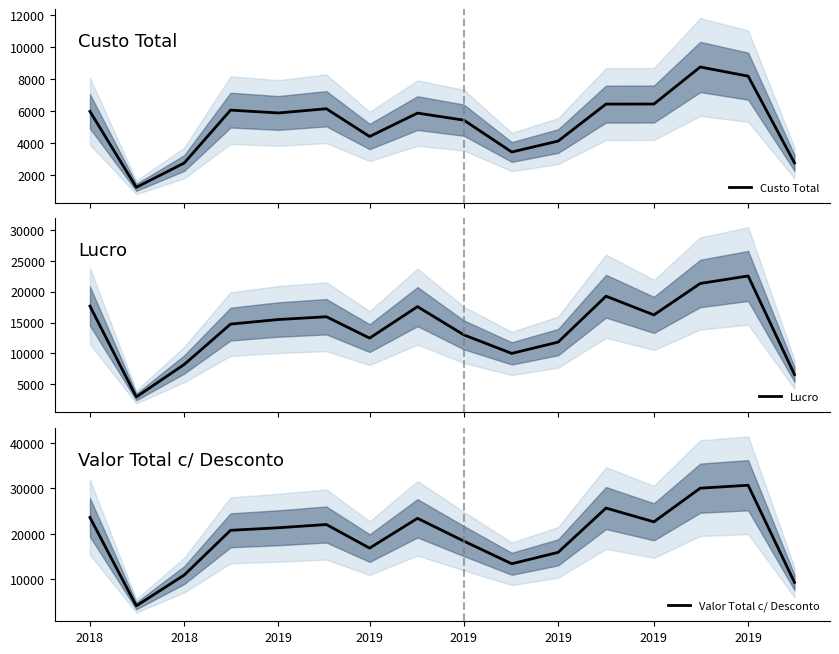

What is the maximum value for Lucro?

22546.4